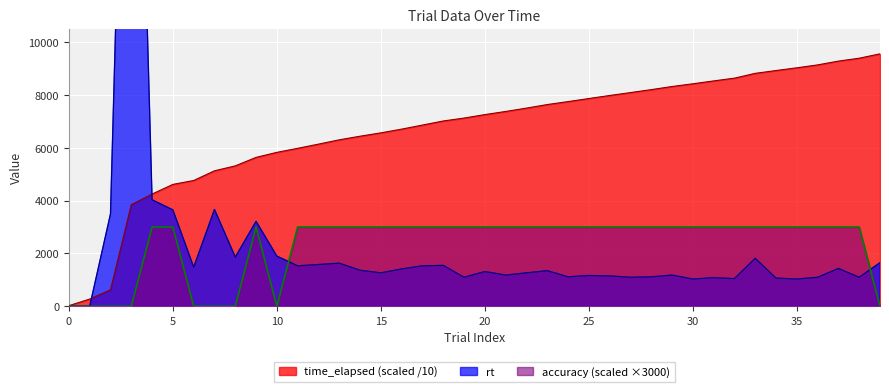

True or false: rt has a value of 2563.2 at 17.

False